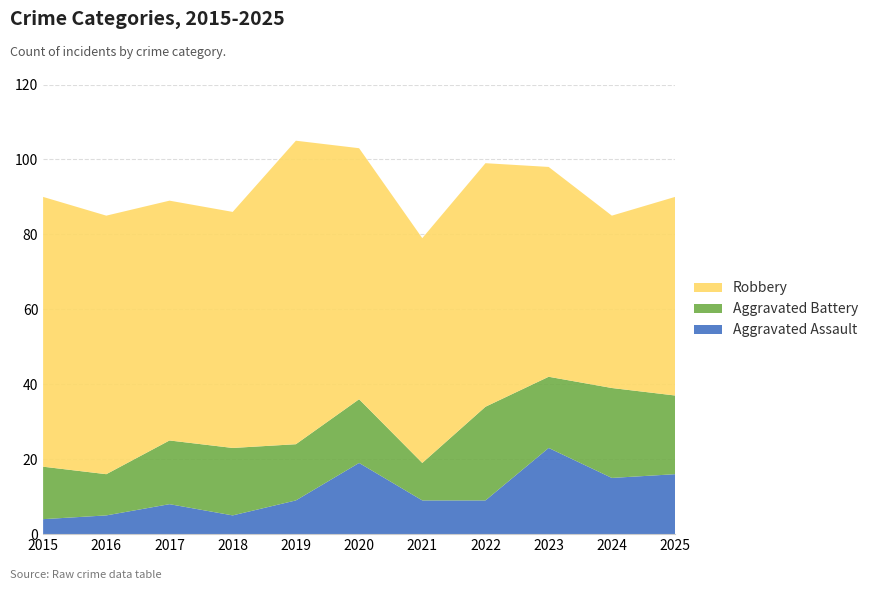

Reading right to left, extract all data points from this chart.

Aggravated Assault: 2025=16	2024=15	2023=23	2022=9	2021=9	2020=19	2019=9	2018=5	2017=8	2016=5	2015=4
Aggravated Battery: 2025=21	2024=24	2023=19	2022=25	2021=10	2020=17	2019=15	2018=18	2017=17	2016=11	2015=14
Robbery: 2025=53	2024=46	2023=56	2022=65	2021=60	2020=67	2019=81	2018=63	2017=64	2016=69	2015=72